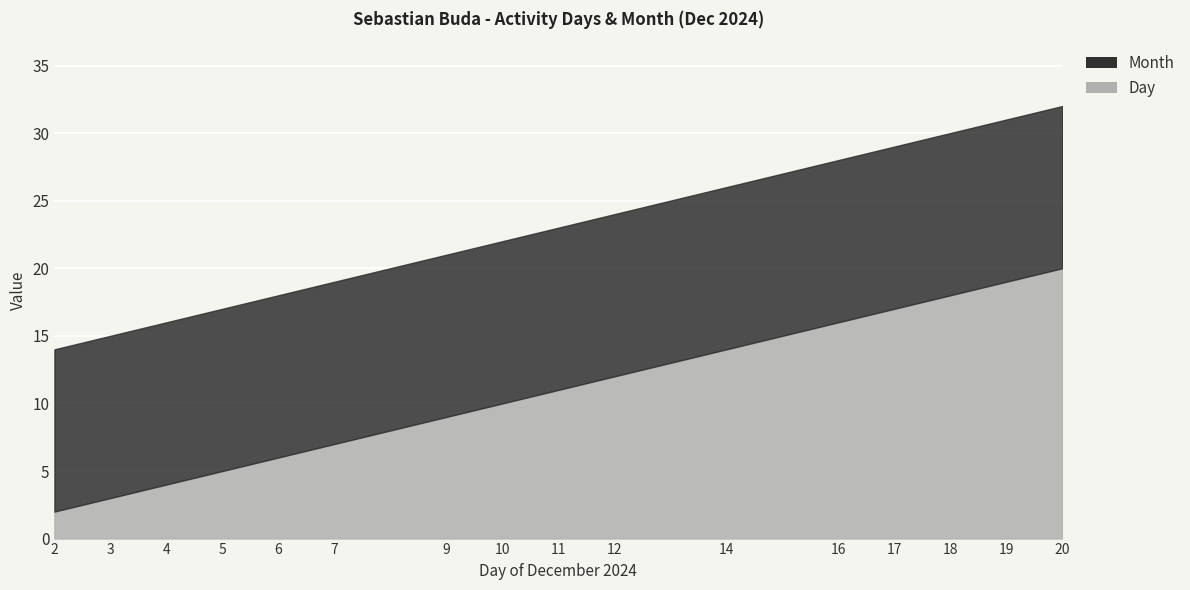

Reading left to right, transcribe all the data shown in this chart.

Day: 2	3	4	5	6	7	9	10	11	12	14	16	17	18	19	20
Month: 12	12	12	12	12	12	12	12	12	12	12	12	12	12	12	12